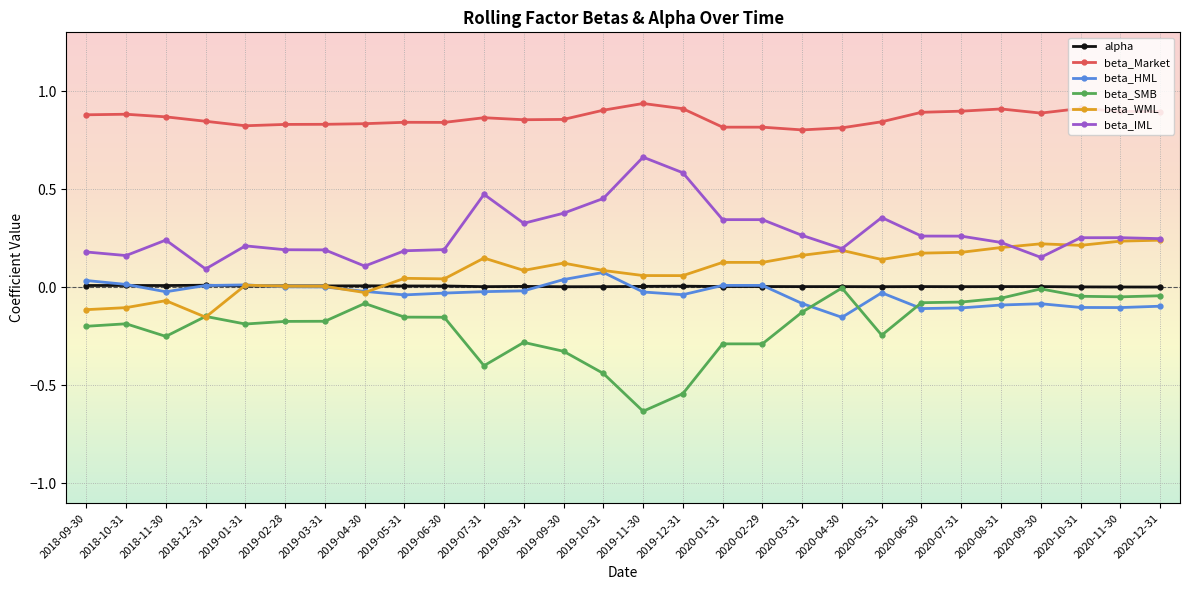

Which series has the widest spread of values?

beta_SMB